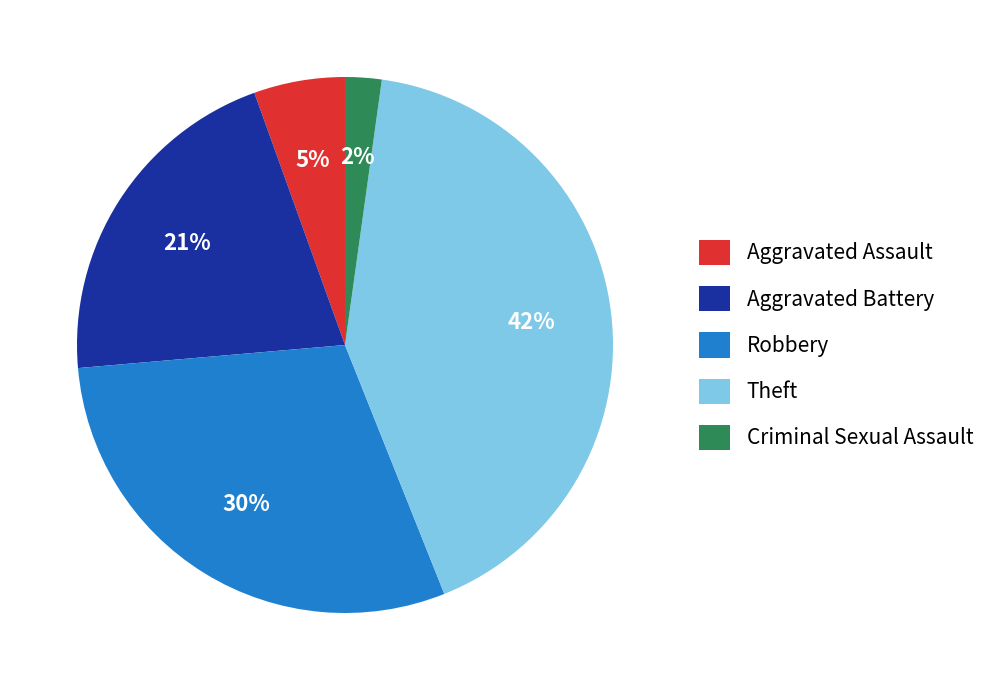

How many slices are in this pie chart?

5